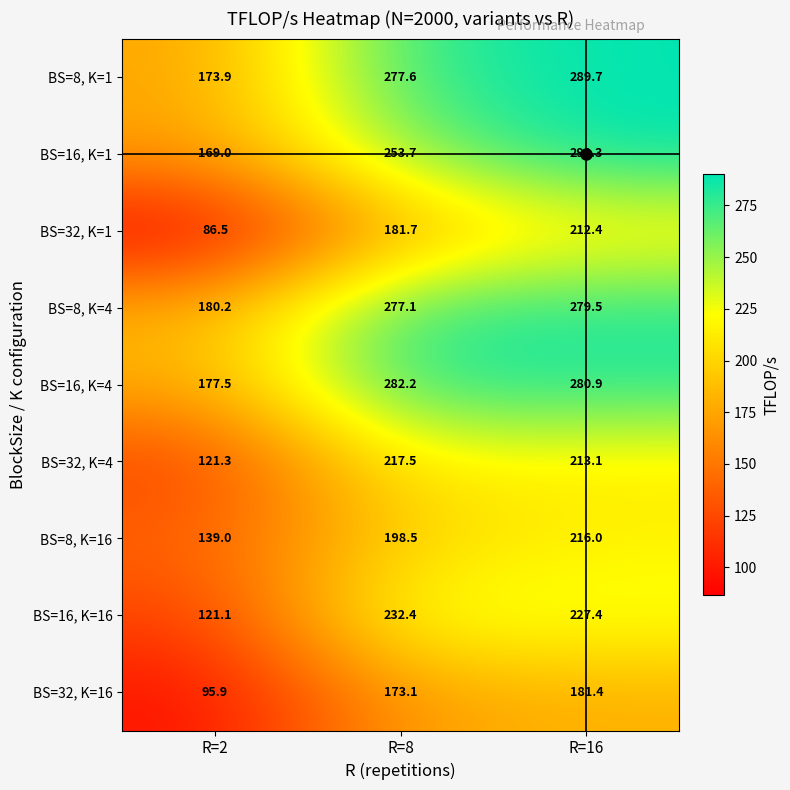

The value of BS=16, K=1 at R=2 is 169.0. True or false?

True